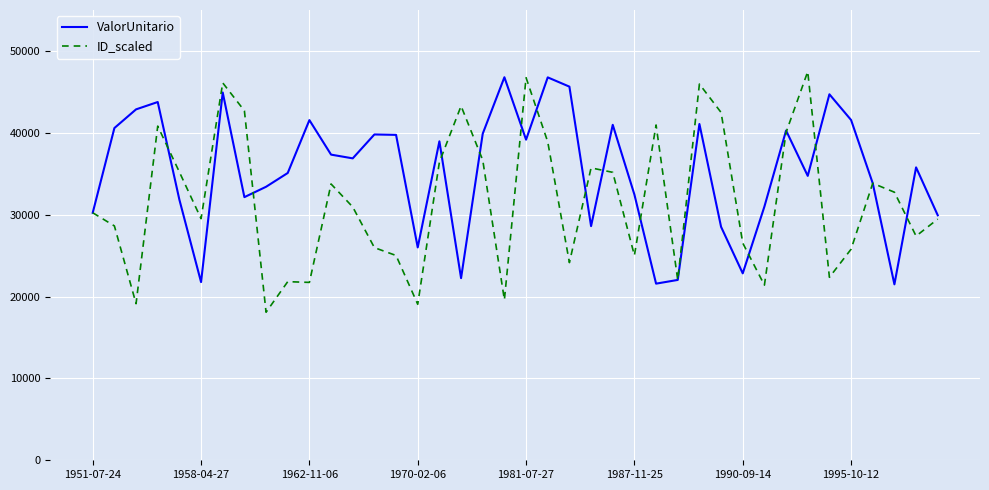

Which series has the largest total across all categories?

ValorUnitario